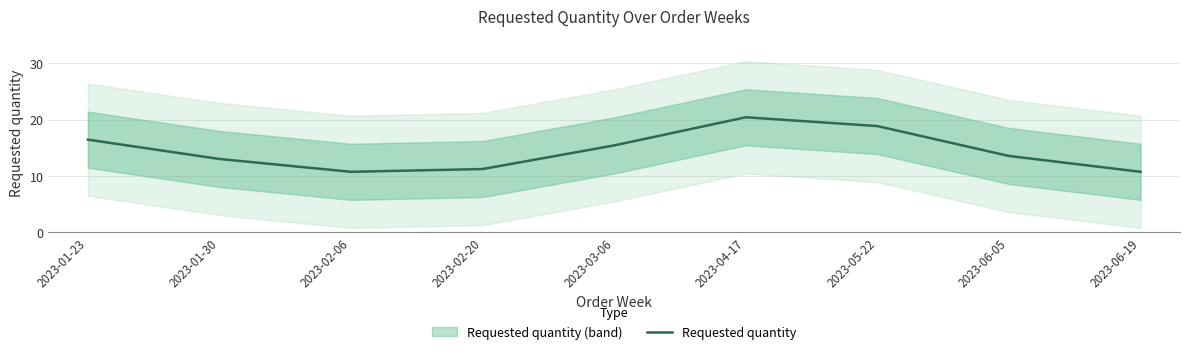

How many lines are shown in the chart?

1